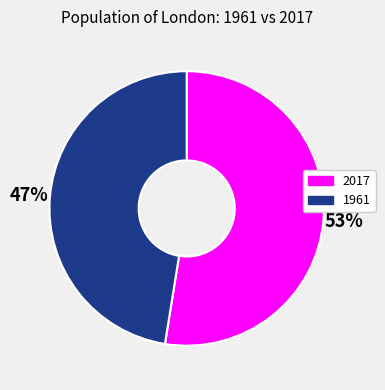

True or false: 1961 accounts for 47% of the total.

True